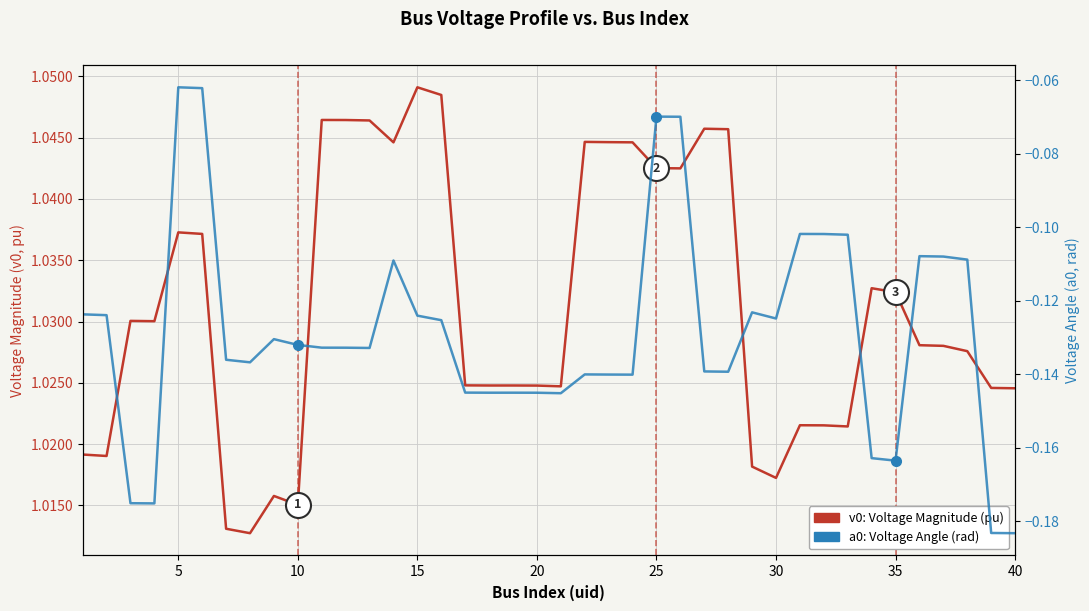

Is this an area chart (filled region under the line)?

No